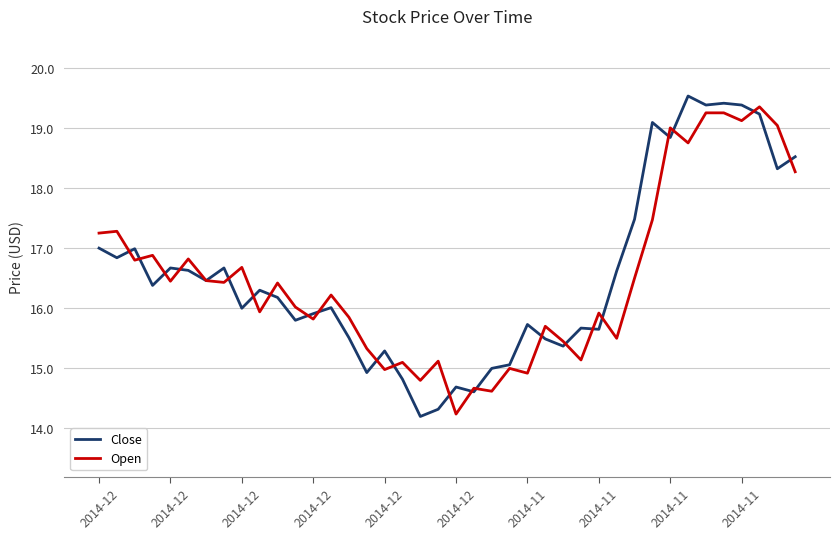

What is the smallest value displayed?

14.2